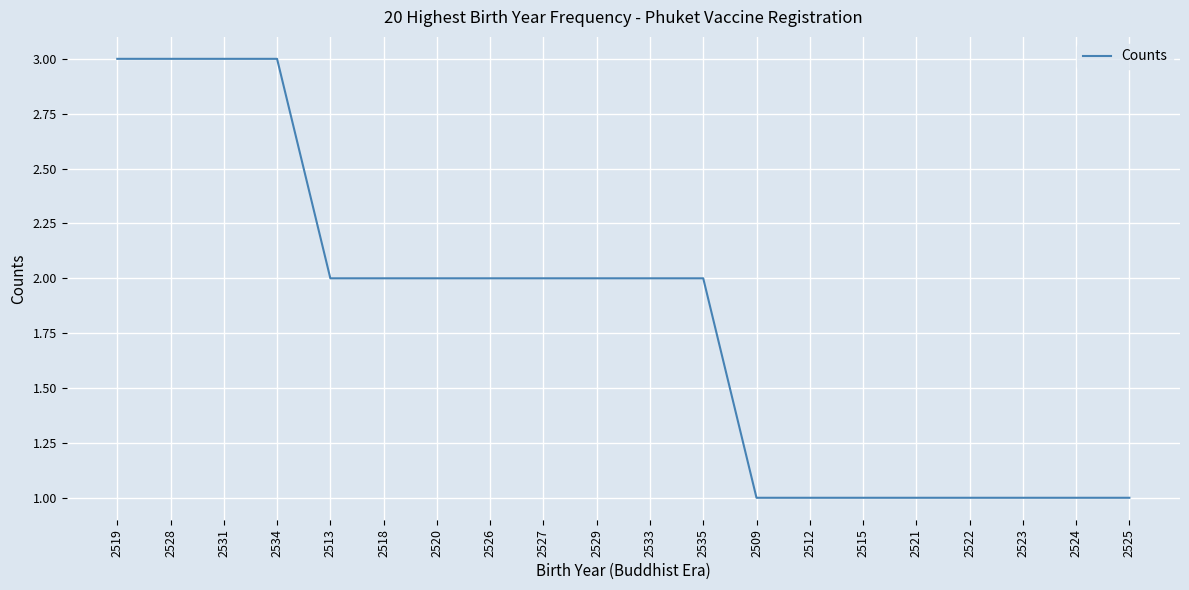

The chart shows a value of 3 at 2520. True or false?

False